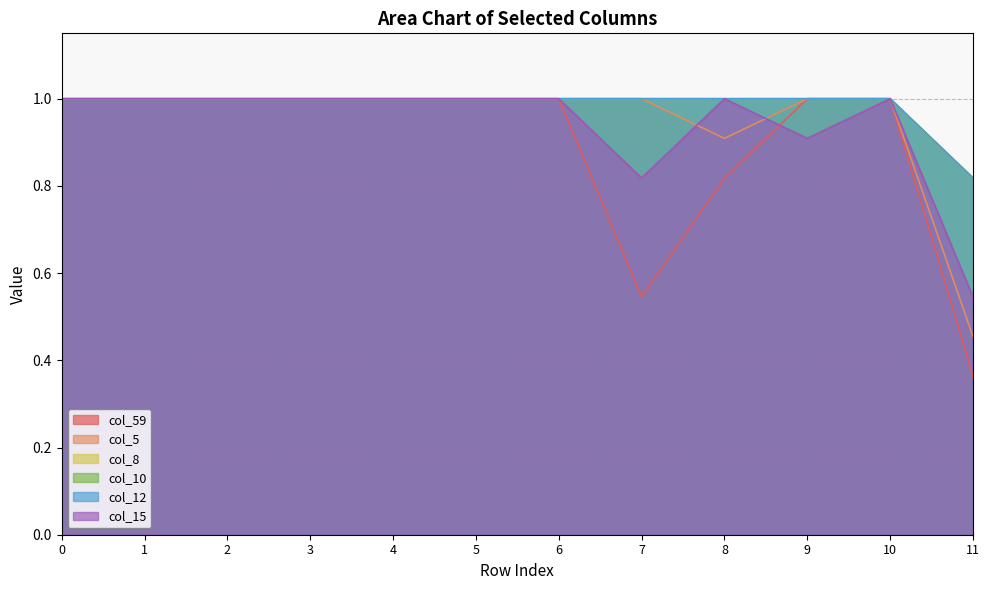

True or false: col_15 has more than 0 interior local peaks.

True